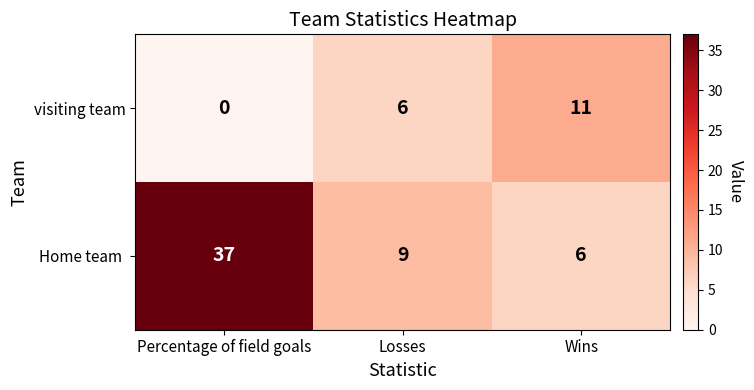

Rank the categories by visiting team value from lowest to highest.

Percentage of field goals, Losses, Wins